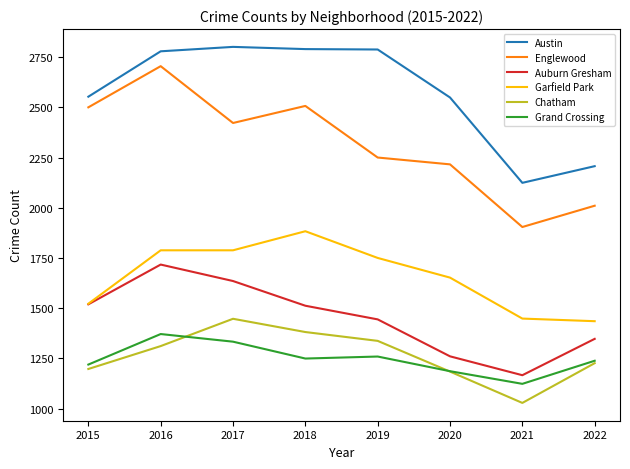

What is the sum of the Englewood values at 2020 and 2018?

4723